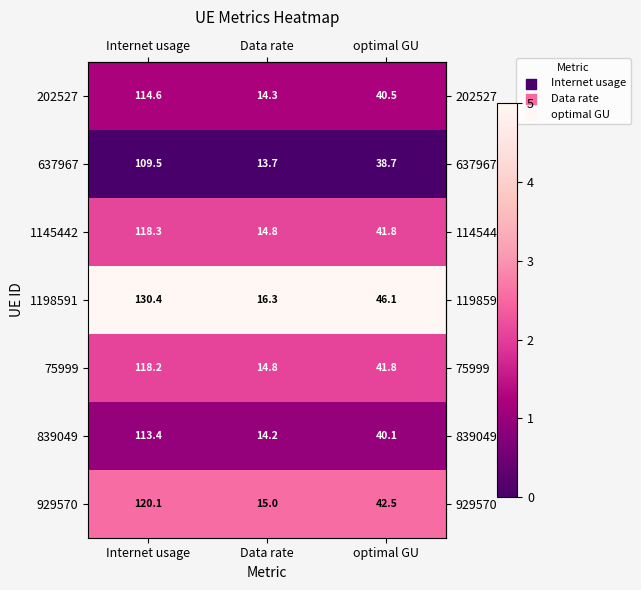

At which category does the chart reach its minimum across all series?

Data rate